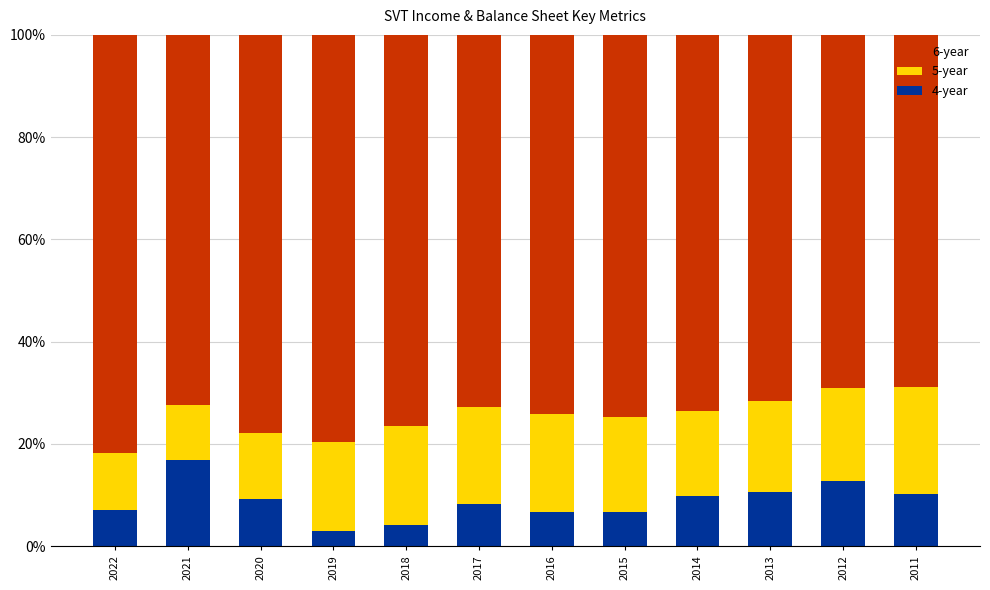

What are all the series names shown in the legend?

6-year, 5-year, 4-year